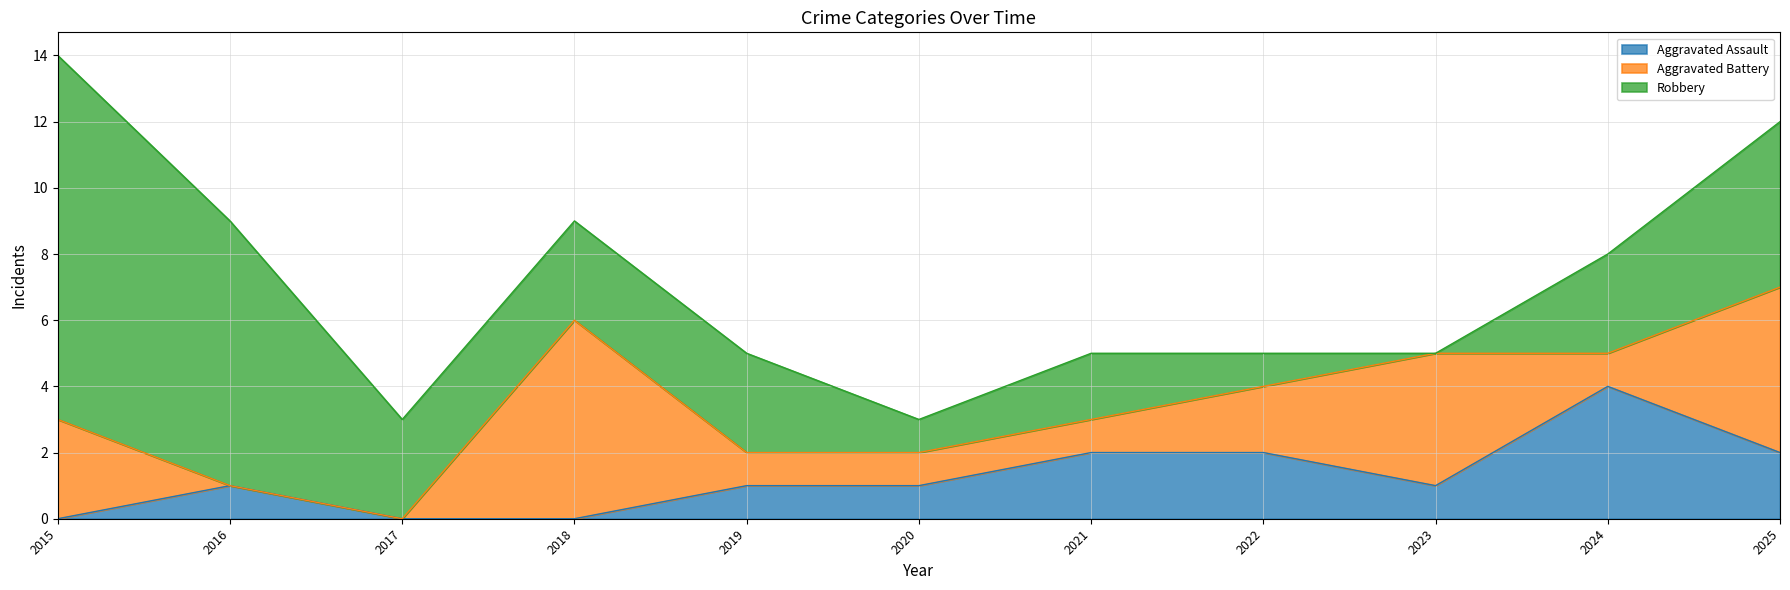

What is the difference between the maximum and minimum values in the Aggravated Battery series?

6